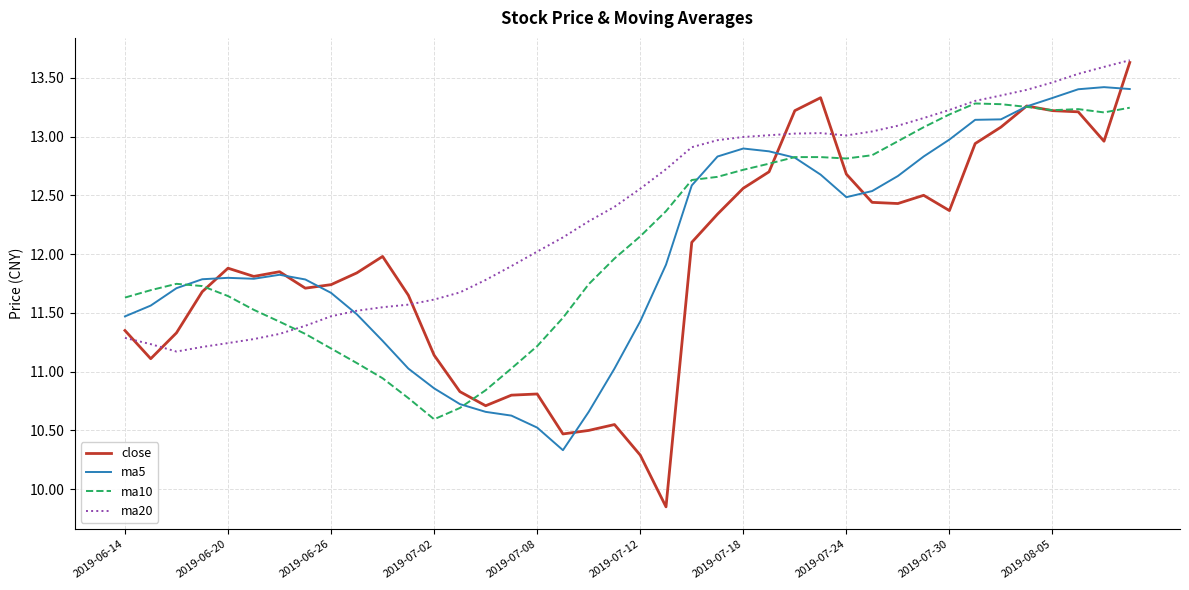

How many lines are shown in the chart?

4